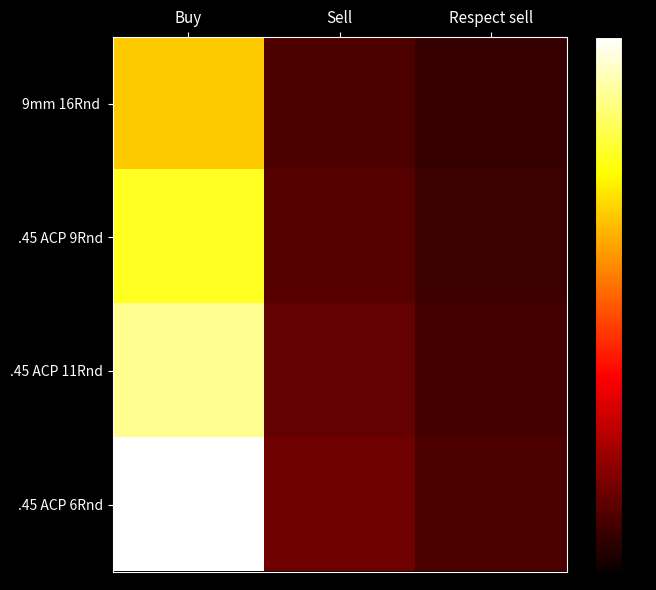

Which series has the largest total across all categories?

.45 ACP 6Rnd